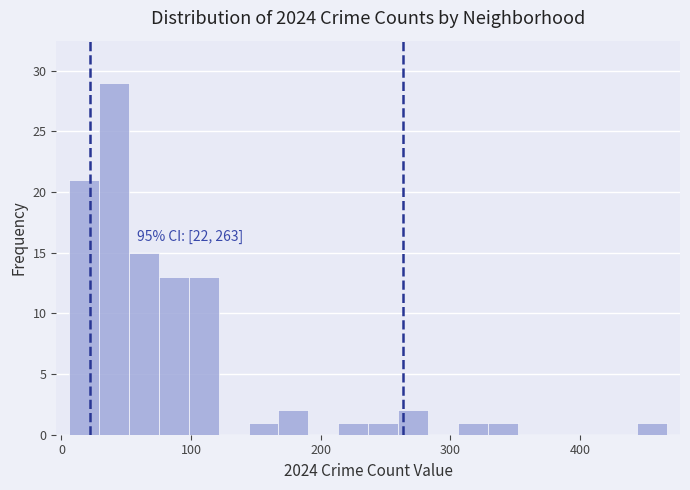

Read against the x-axis, roughly where is the centre of the tallest bar?

40